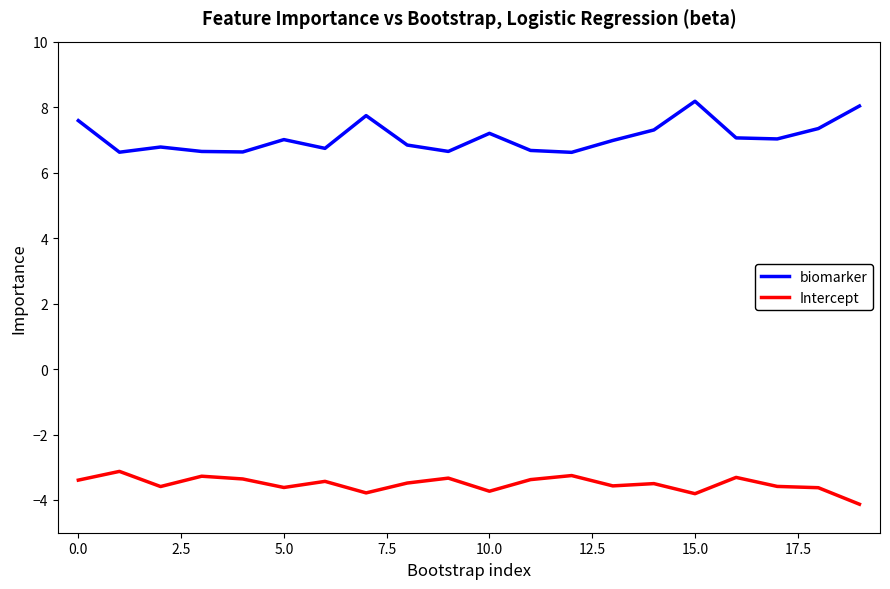

In Intercept, how many points are higher than both neighbors (excluding endpoints)?

7